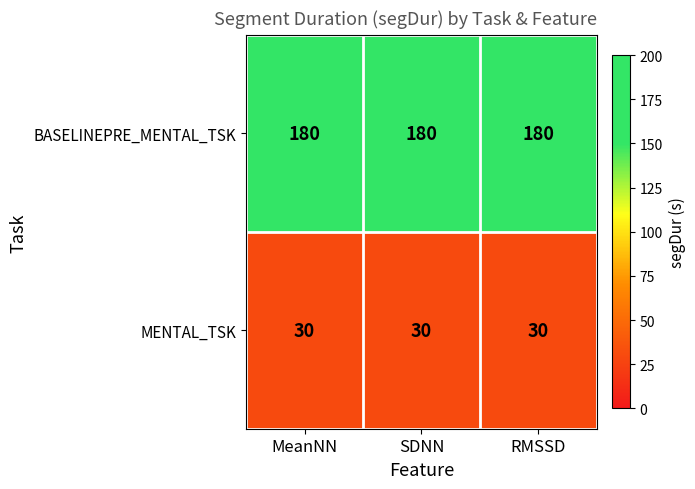

Is it true that BASELINEPRE_MENTAL_TSK equals 180 at RMSSD?

True